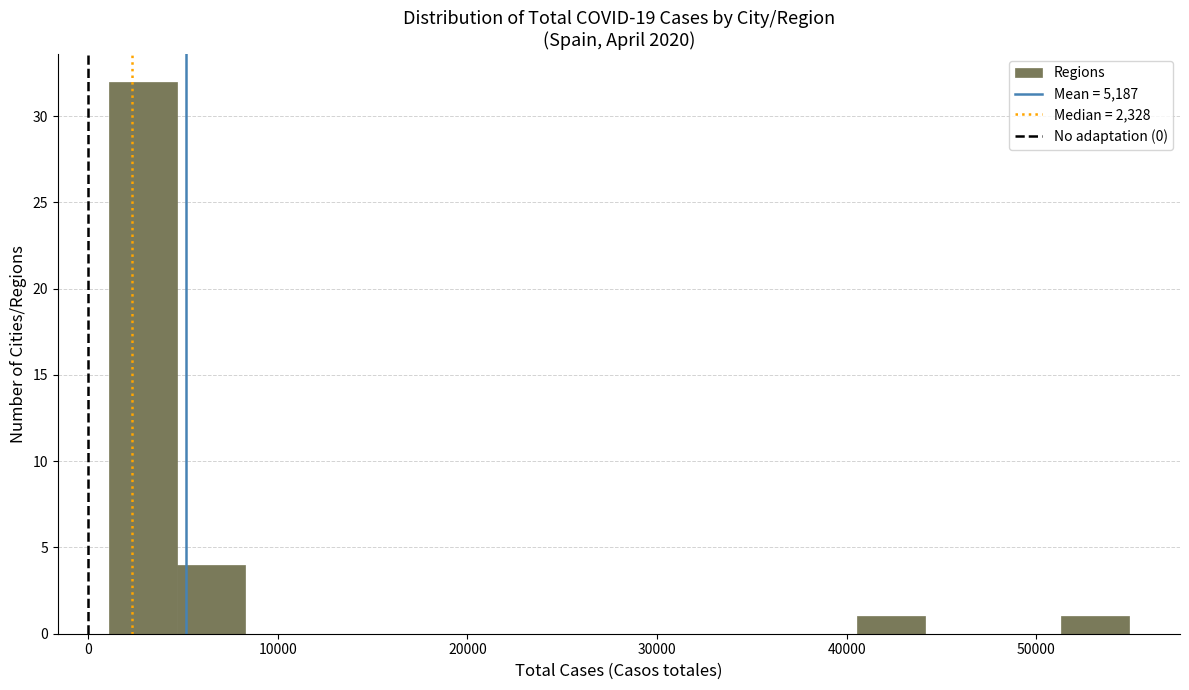

Read against the x-axis, roughly where is the centre of the tallest bar?

3000